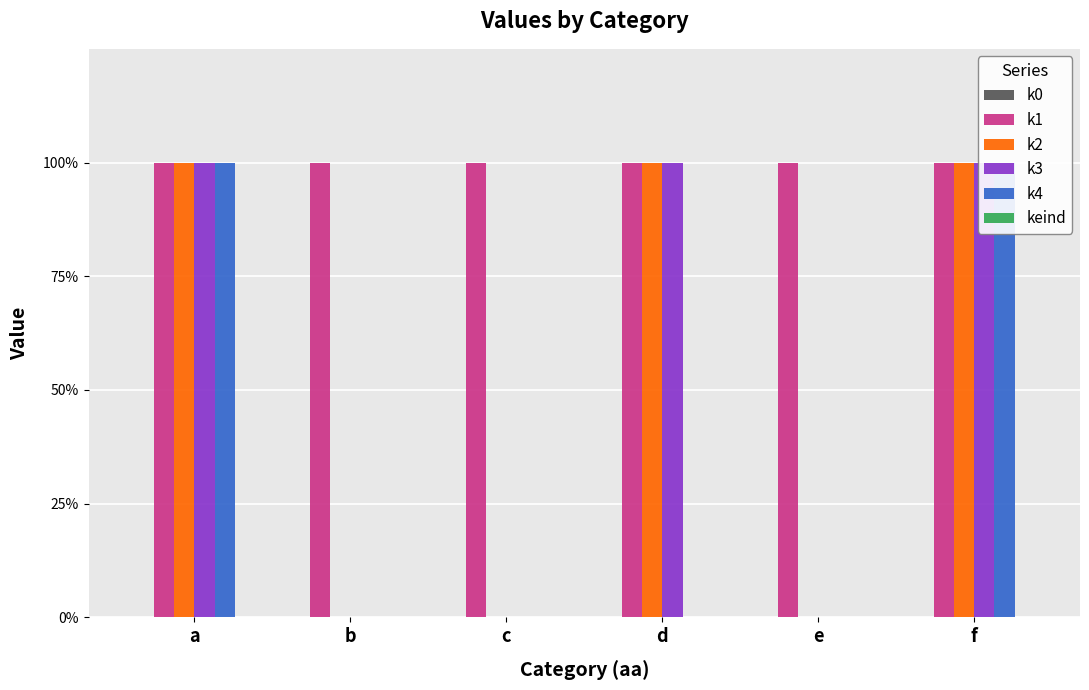

Count the k4 values in the range 0 to 1.

6